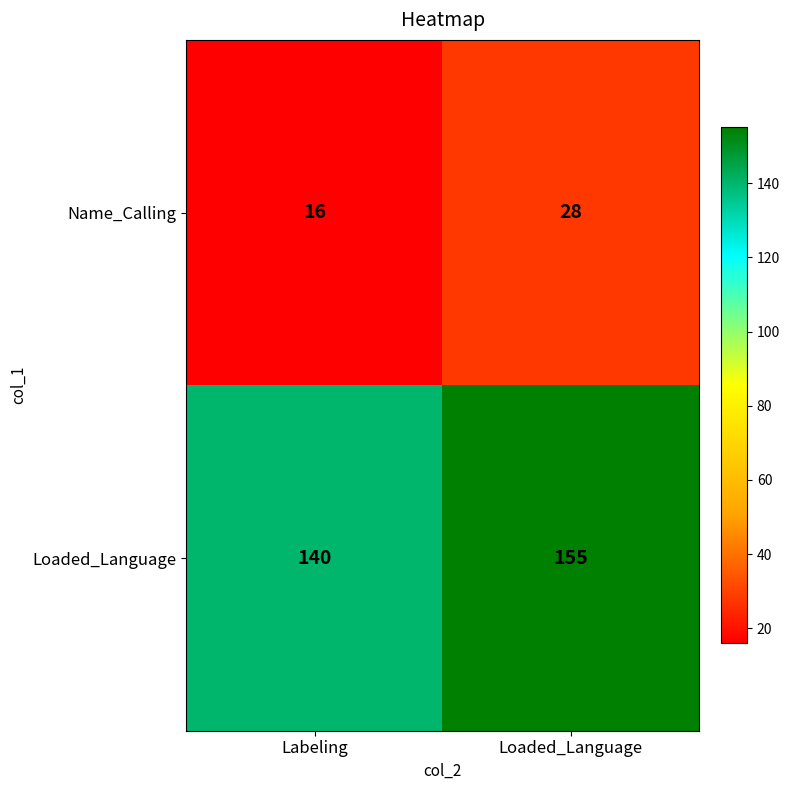

Rank the series by their average value, from highest to lowest.

Loaded_Language, Name_Calling